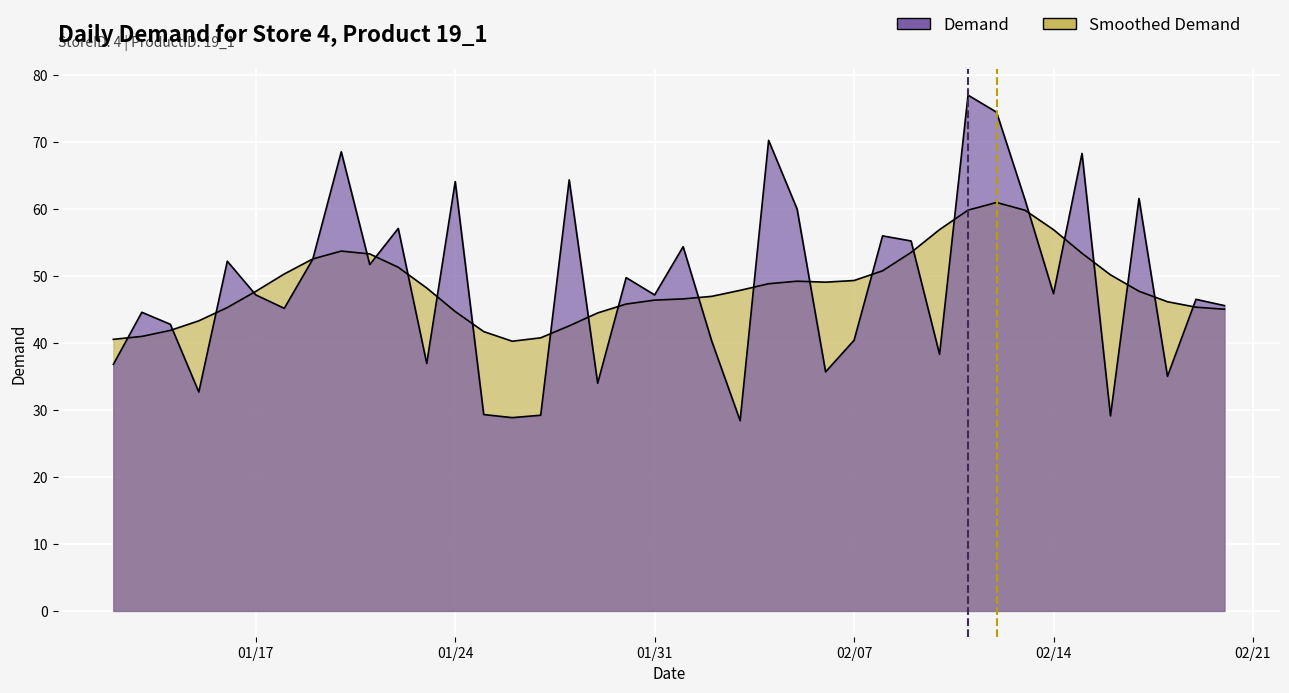

Approximately how many times larger is the value at 2017-02-20 compared to 2017-02-07?

1.1